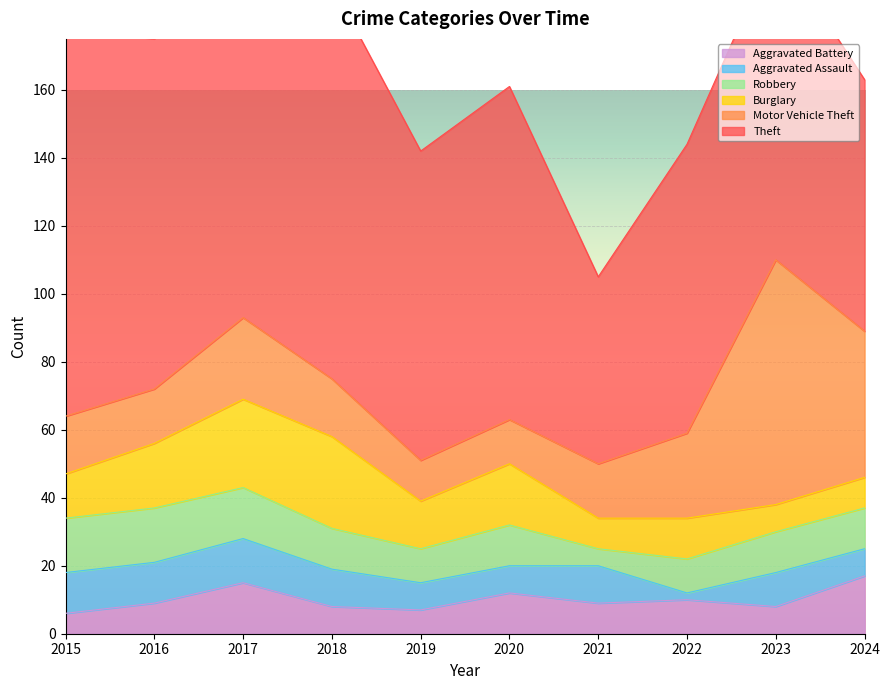

Is the value of Aggravated Assault at 2017 greater than the value of Burglary at 2017?

No